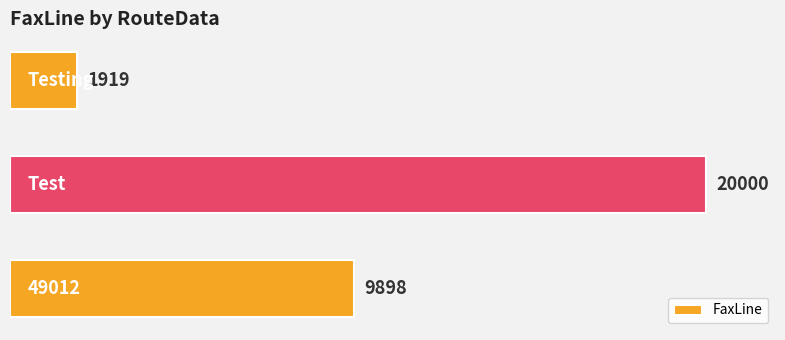

What is the difference between the maximum and minimum values?

18081